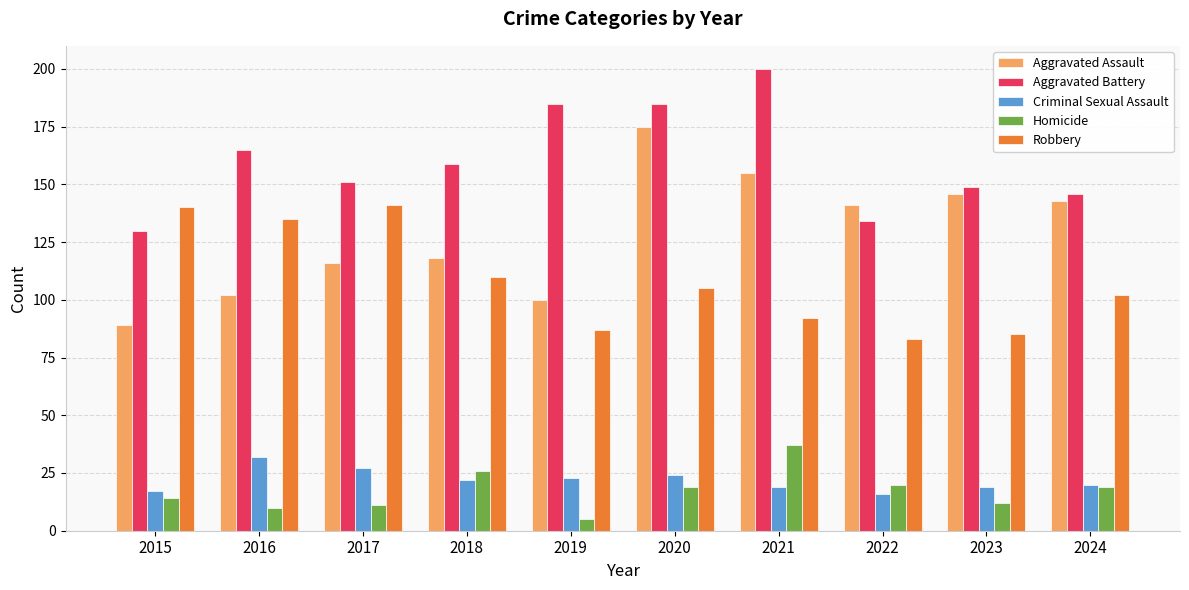

Which series has the widest spread of values?

Aggravated Assault